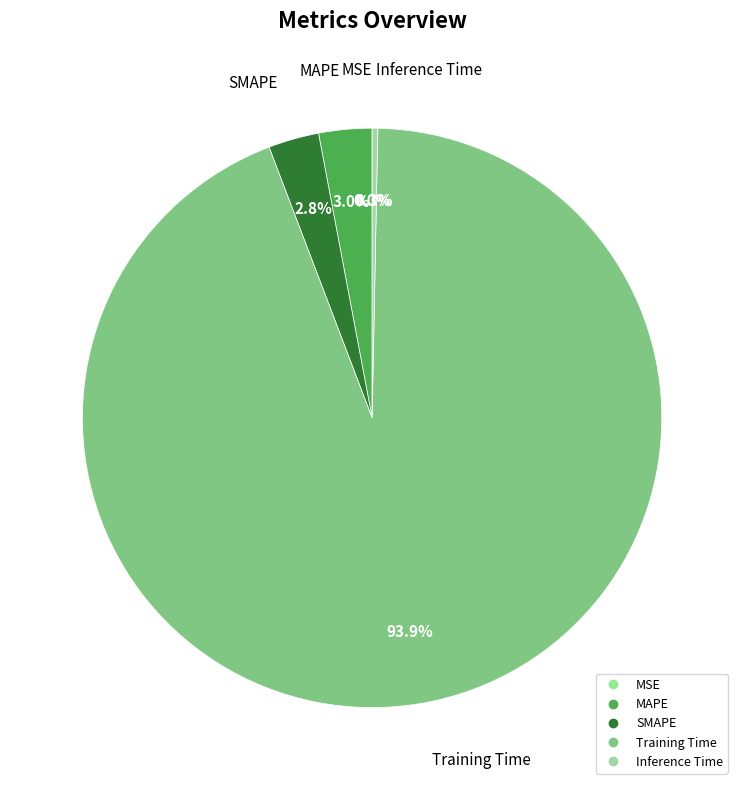

What is the largest slice in the pie chart?

Training Time